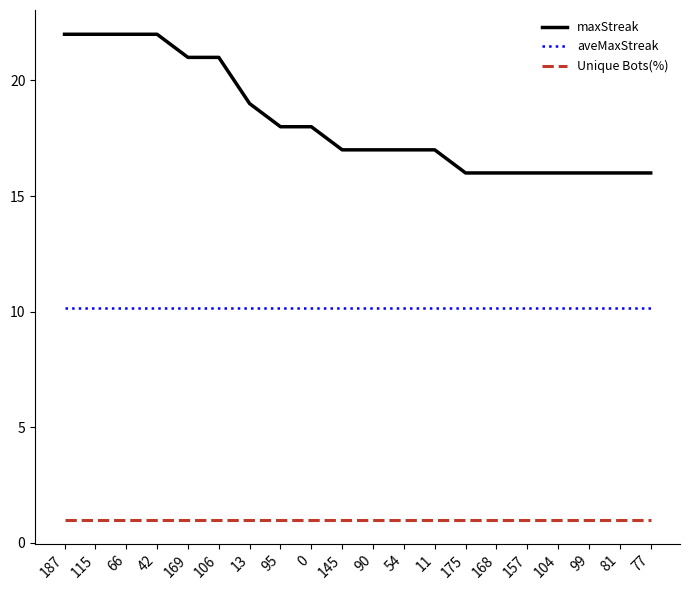

True or false: aveMaxStreak has a value of 10.2 at 168.

True